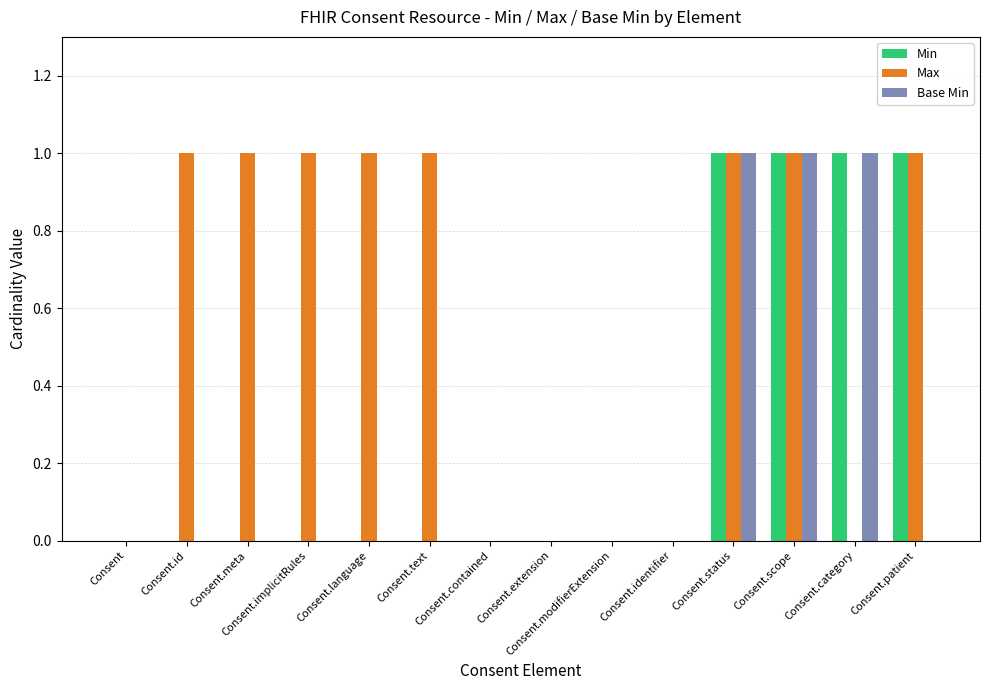

What is the sum of all Max values?

8